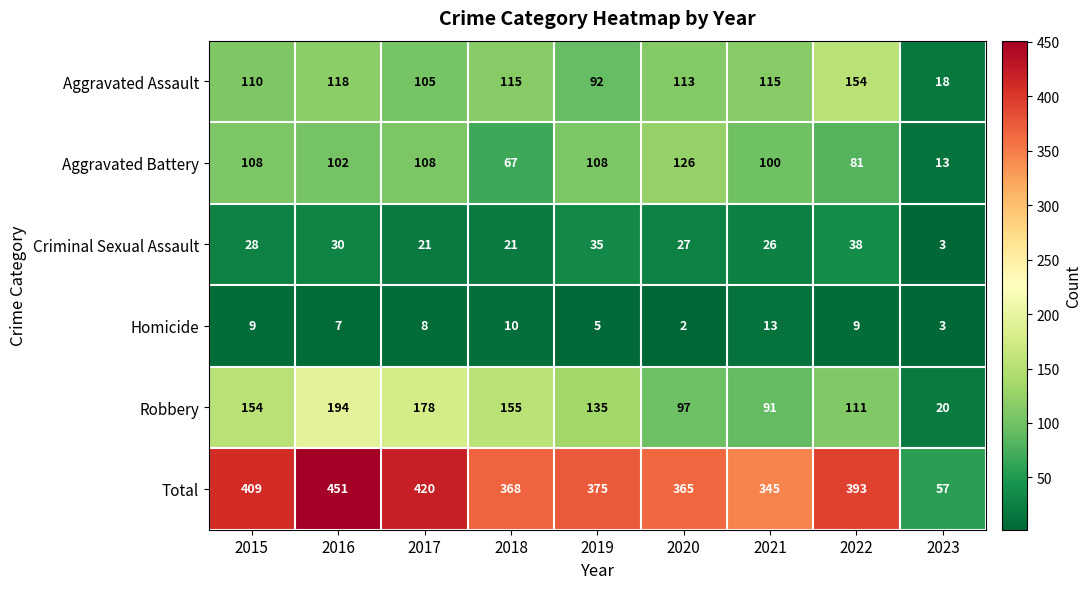

Which category has the highest value across all series?

2016